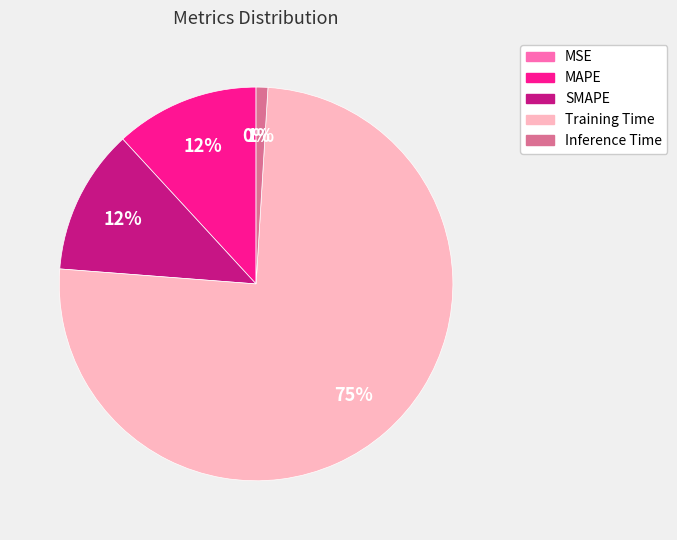

Is there a majority slice in this chart?

Yes